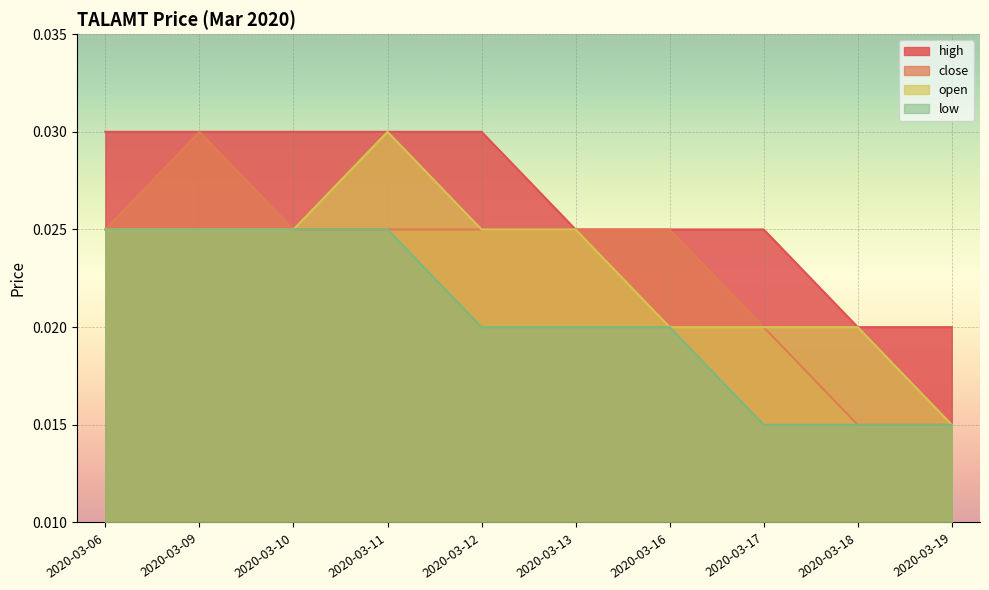

True or false: high has more than 2 interior local peaks.

False